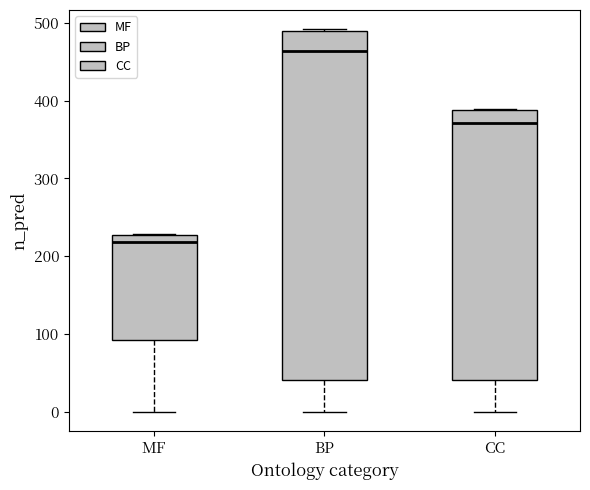

Which box has the highest median line?

BP